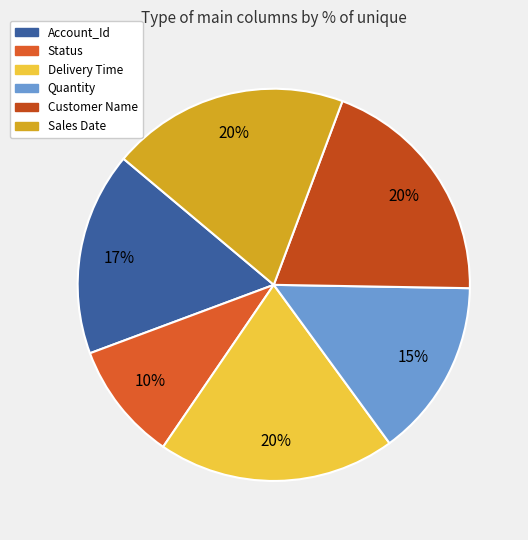

Which category has the smallest portion of the pie?

Status